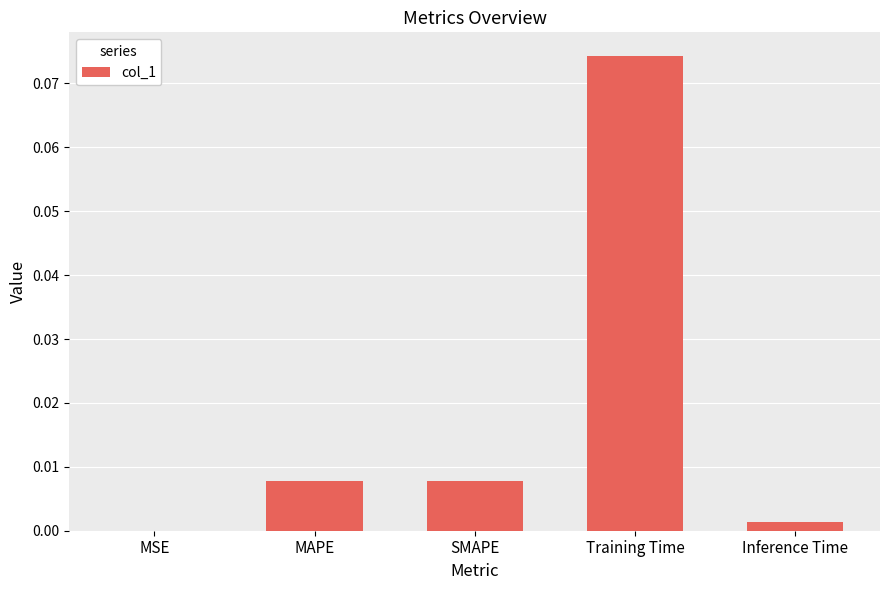

Which category has the highest value across all series?

Training Time